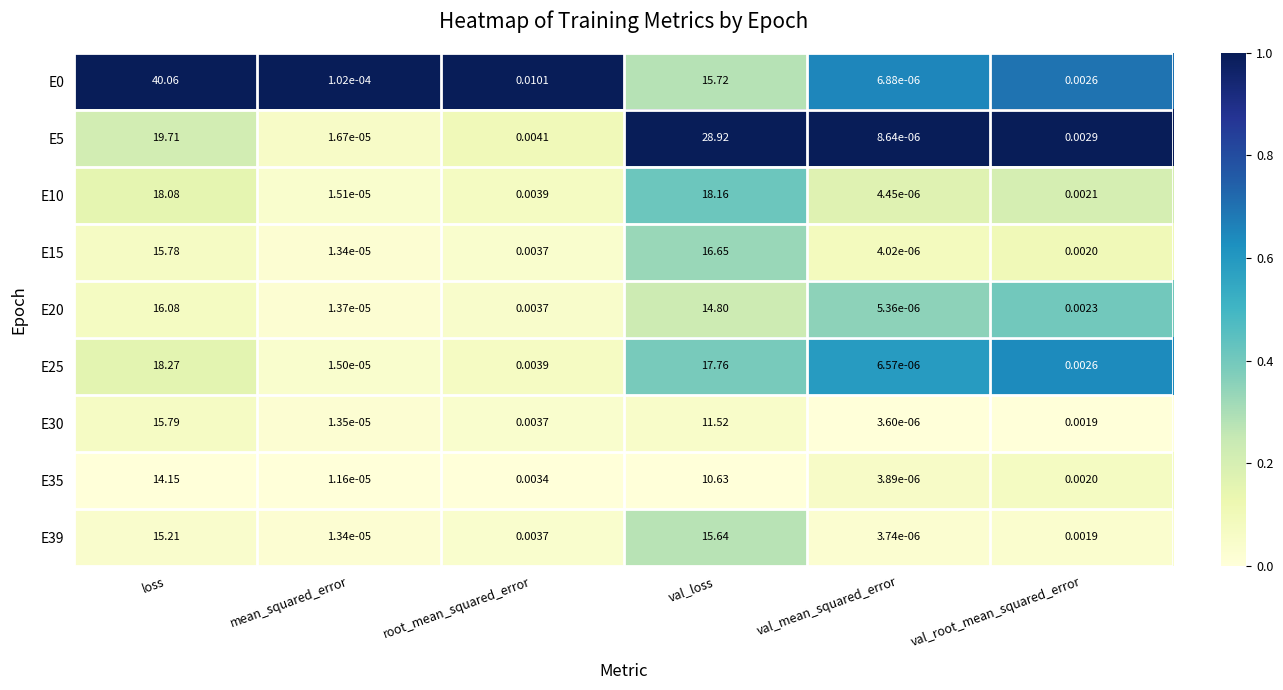

At which label does E30 reach its peak?

loss